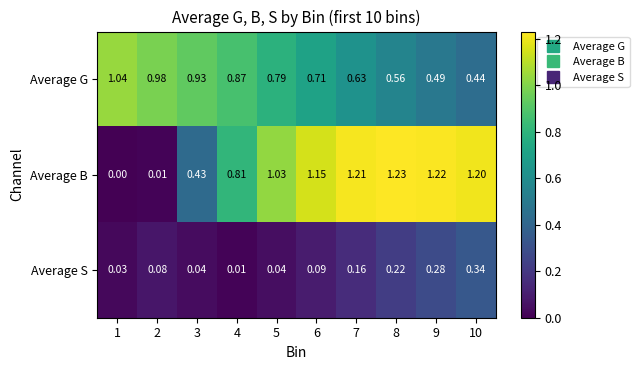

Which series has the largest range (max minus min)?

Average B